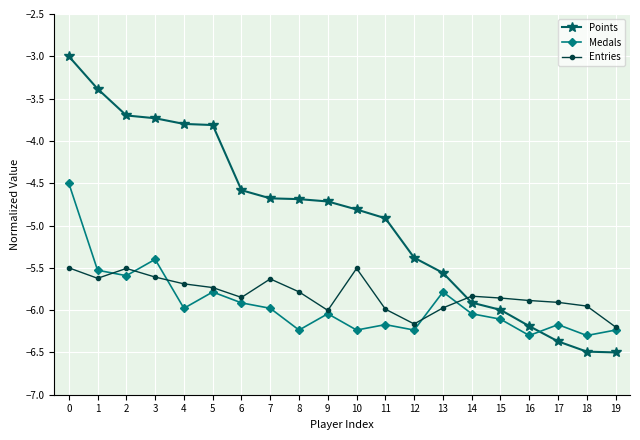

At which label is Medals closest to -5?

3